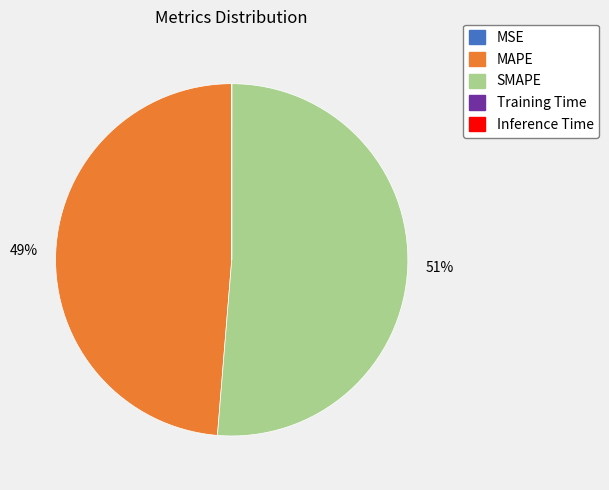

Is there any slice that represents more than half of the pie?

Yes